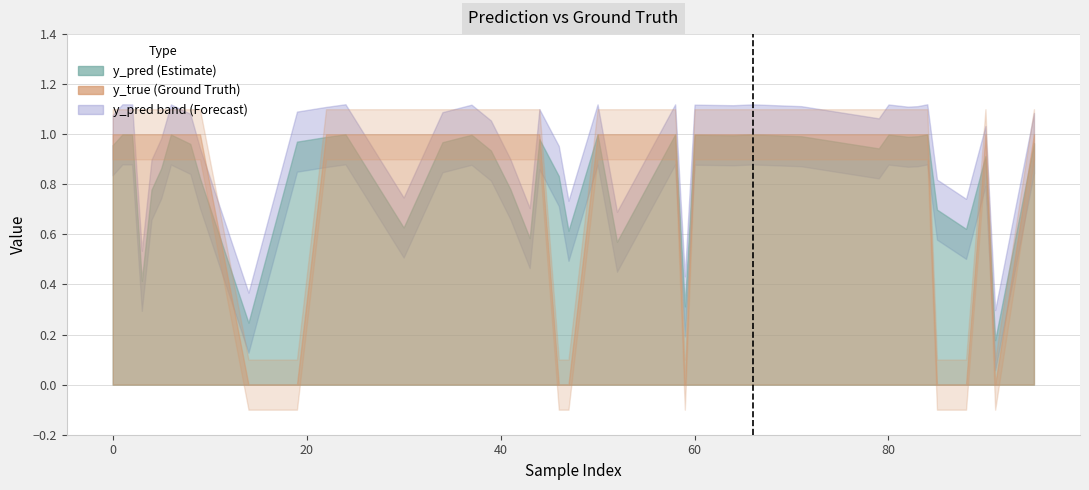

How many interior local valleys does the y_true series have?

6